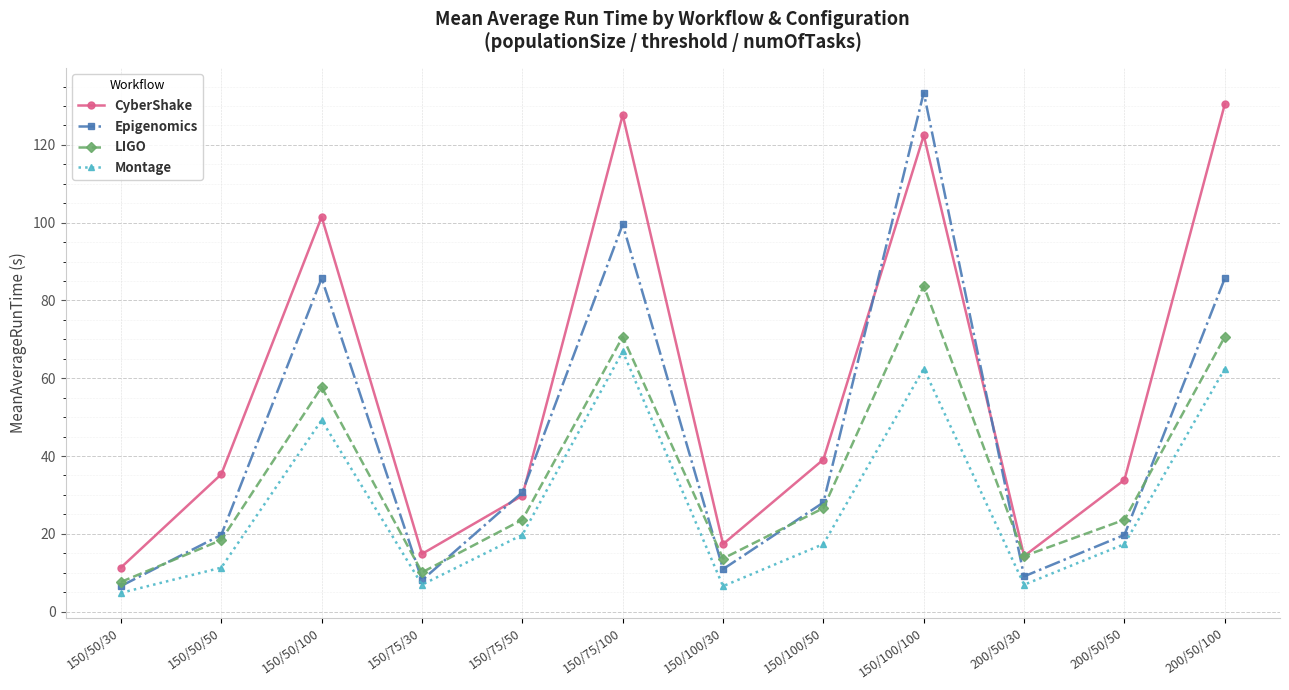

True or false: LIGO has a value of 25.9 at 150/50/50.

False